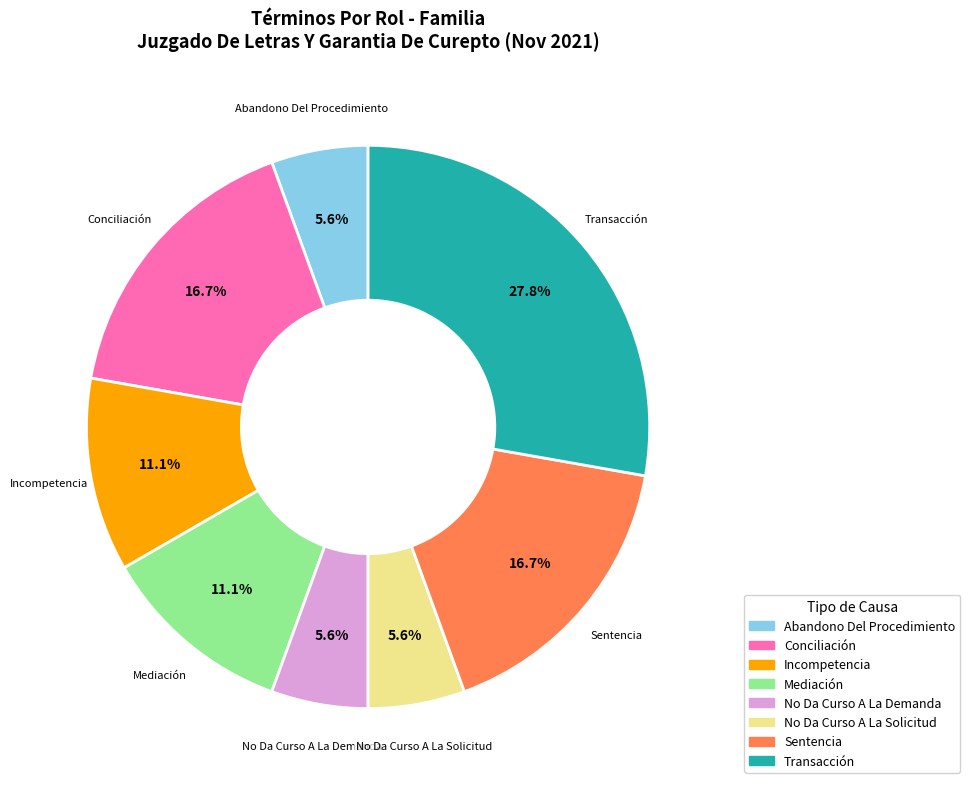

What percentage is the No Da Curso A La Demanda slice, to the nearest percent?

6%